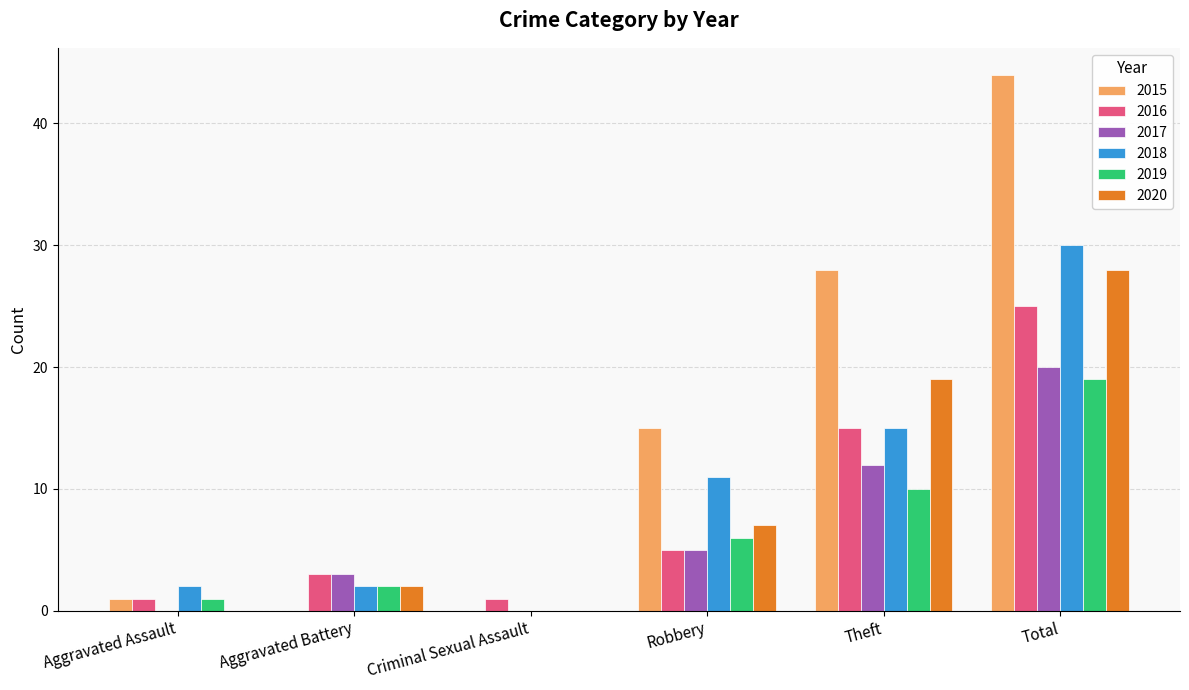

How many distinct data groups are displayed?

6